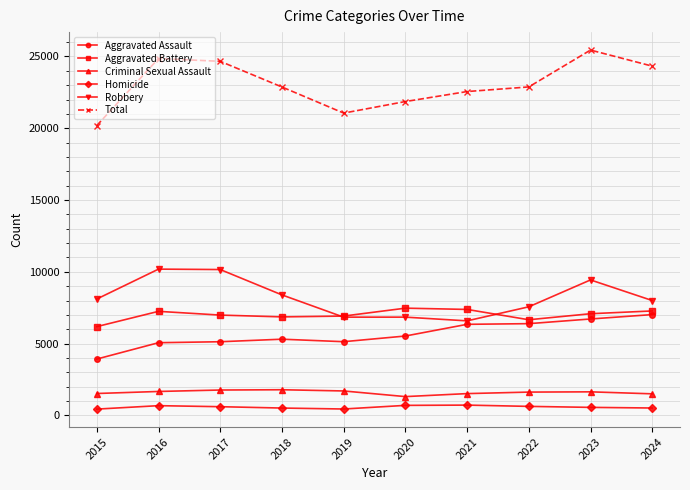

What is the difference between the highest and lowest values at 2022?

22248